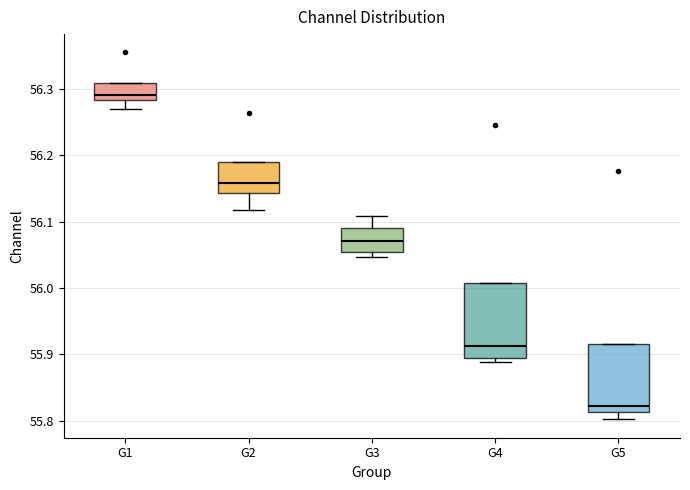

Where is the upper edge of the box for G4 on the y-axis? The values are not printed on the chart, so give them approximately, as read against the axis.

56.01